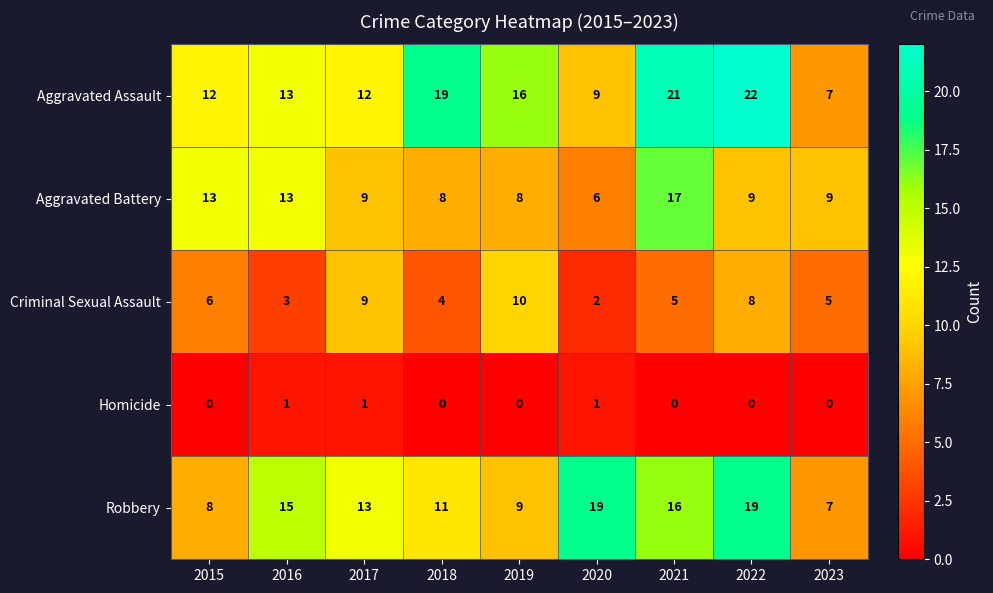

At which label does Aggravated Battery reach its peak?

2021